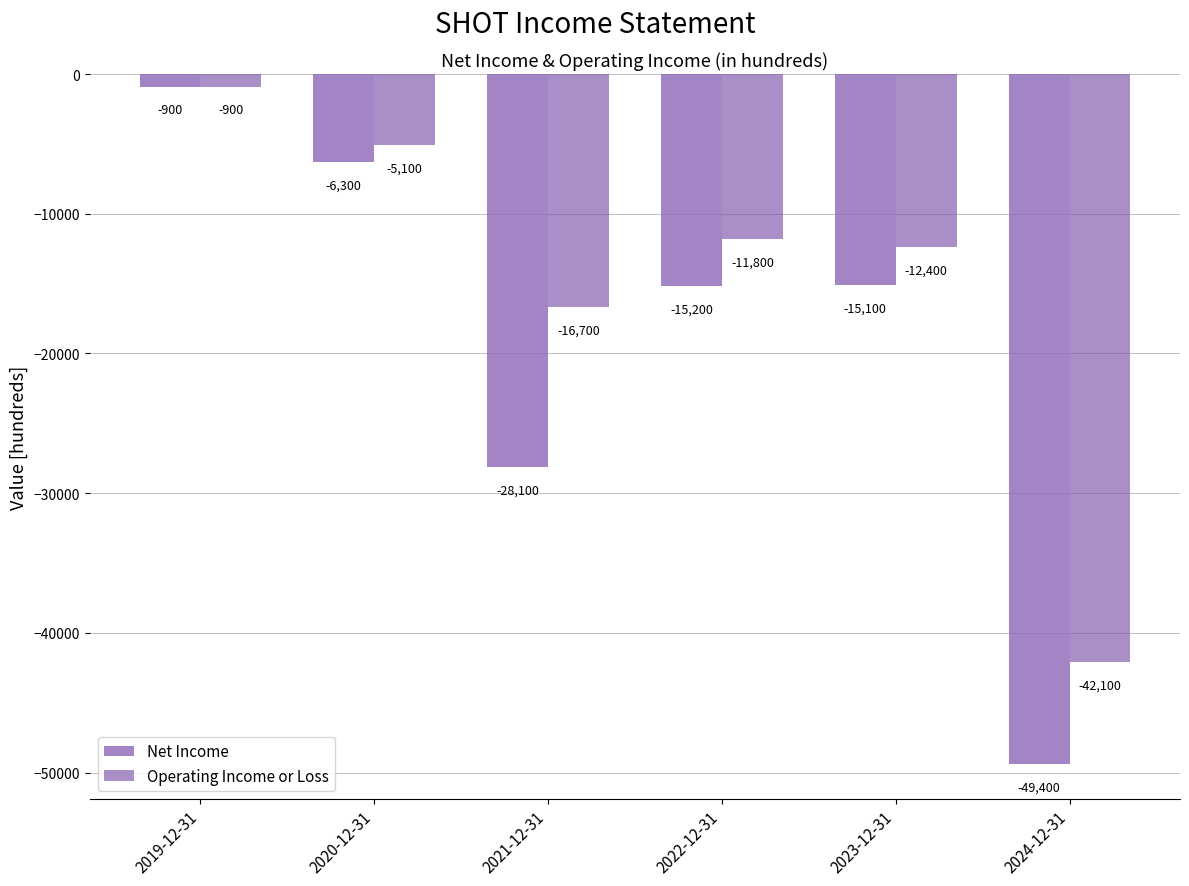

Which series has the largest range (max minus min)?

Net Income